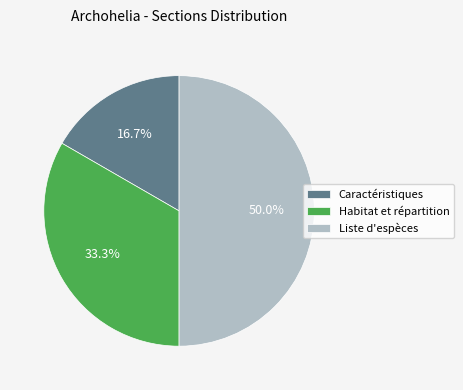

Approximately how many times larger is the value at Habitat et répartition compared to Liste d'espèces?

0.7